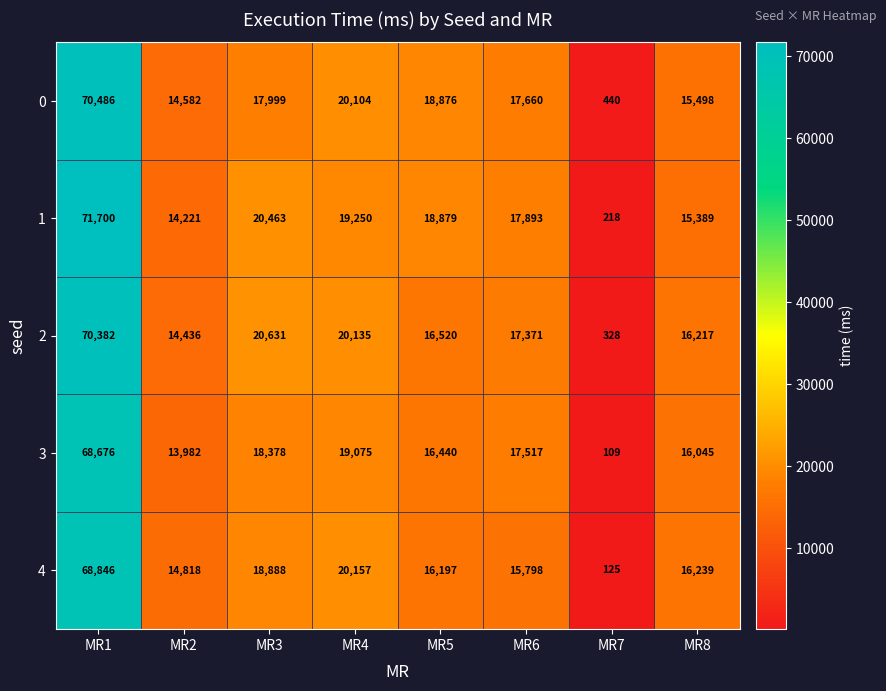

What is the maximum value for 4?

68846